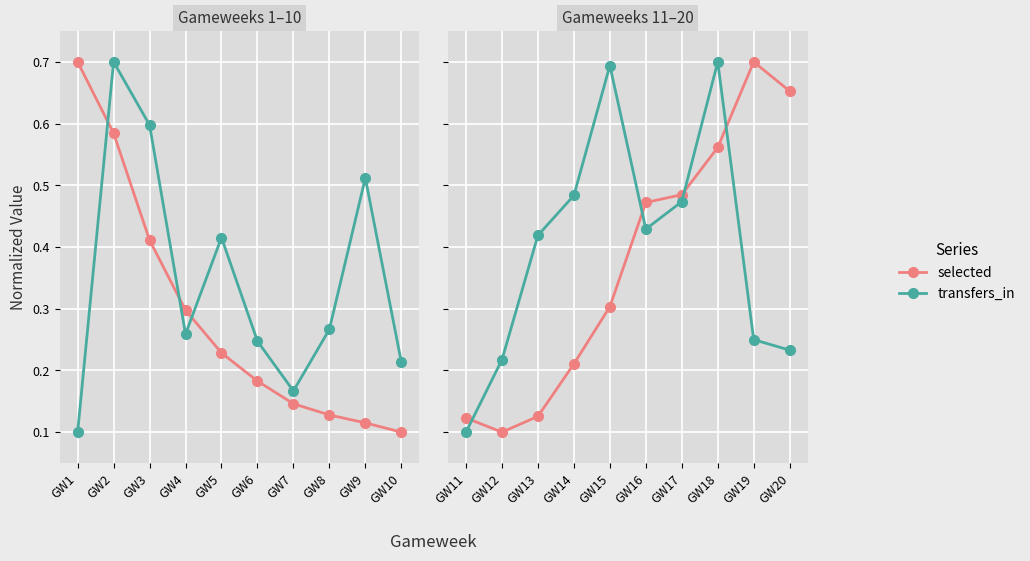

What is the average value of the selected series?

0.4